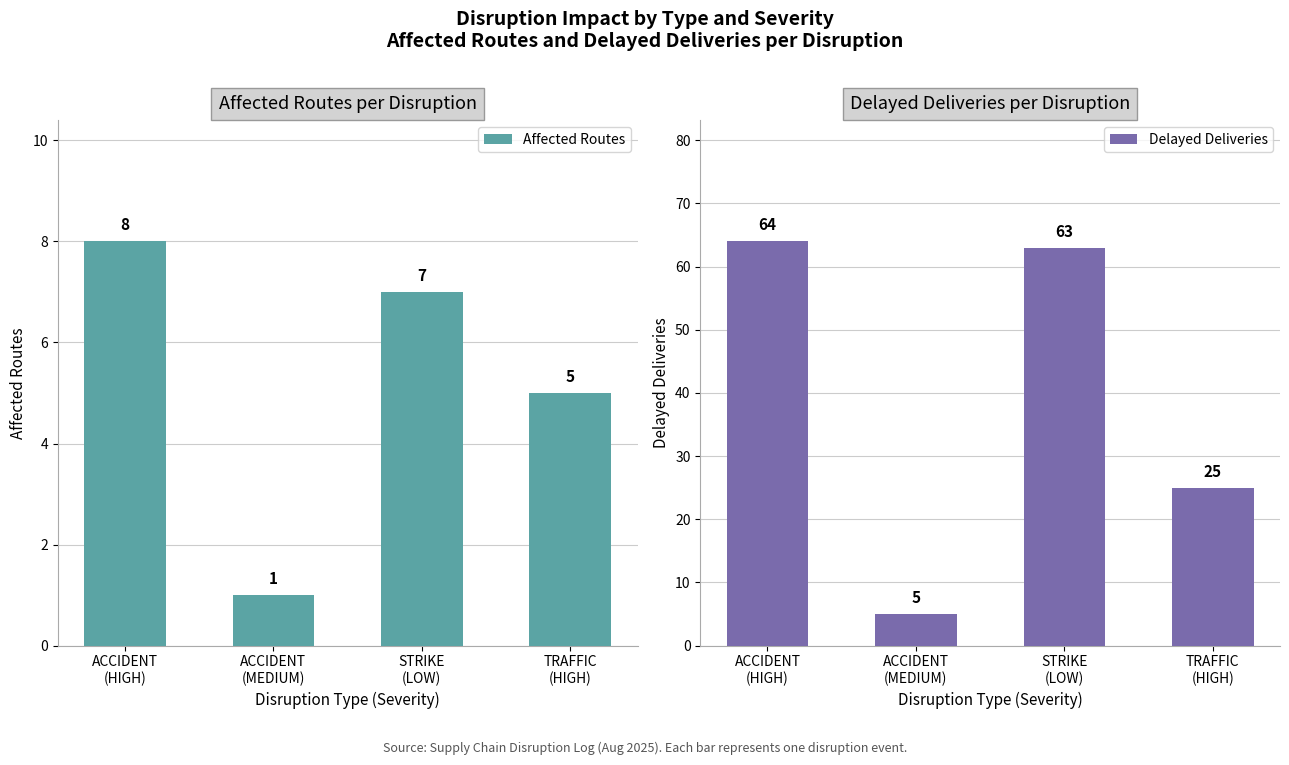

What is the difference between the Delayed Deliveries values at ACCIDENT
(HIGH) and STRIKE
(LOW)?

1